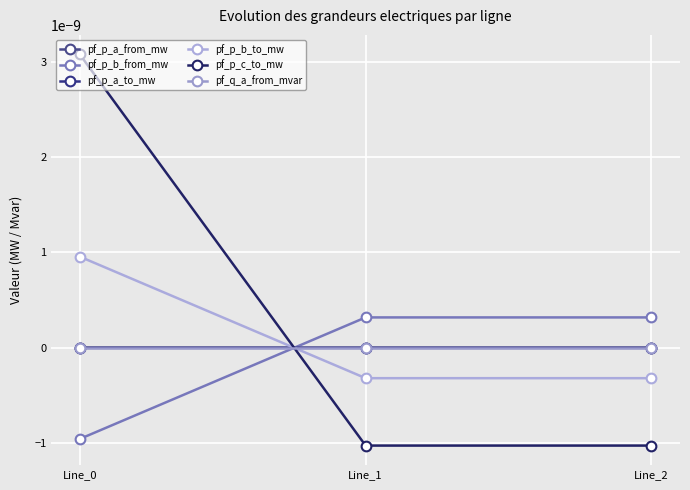

Where is pf_p_c_to_mw nearest to the value 0?

Line_2